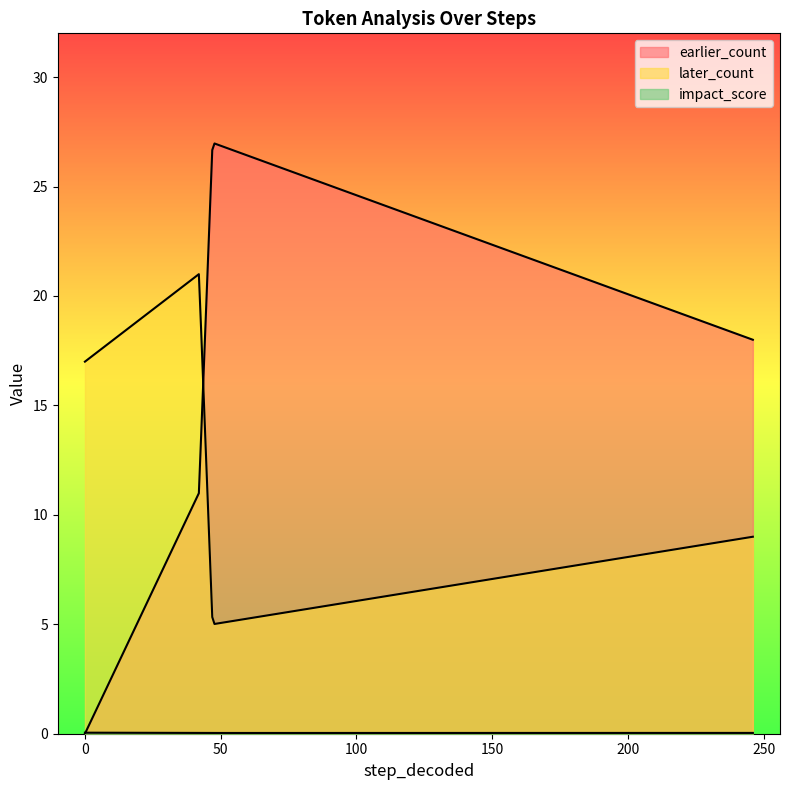

After their last crossing, which series has the higher values: earlier_count or impact_score?

earlier_count